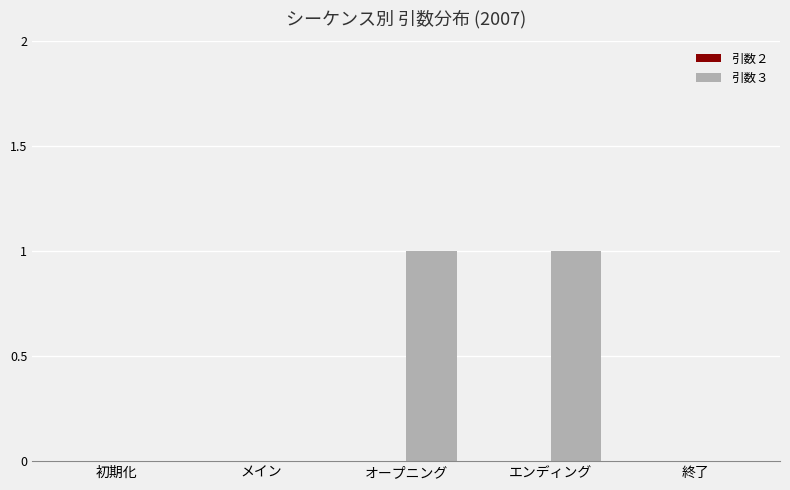

Is it true that the value at メイン is 0?

True